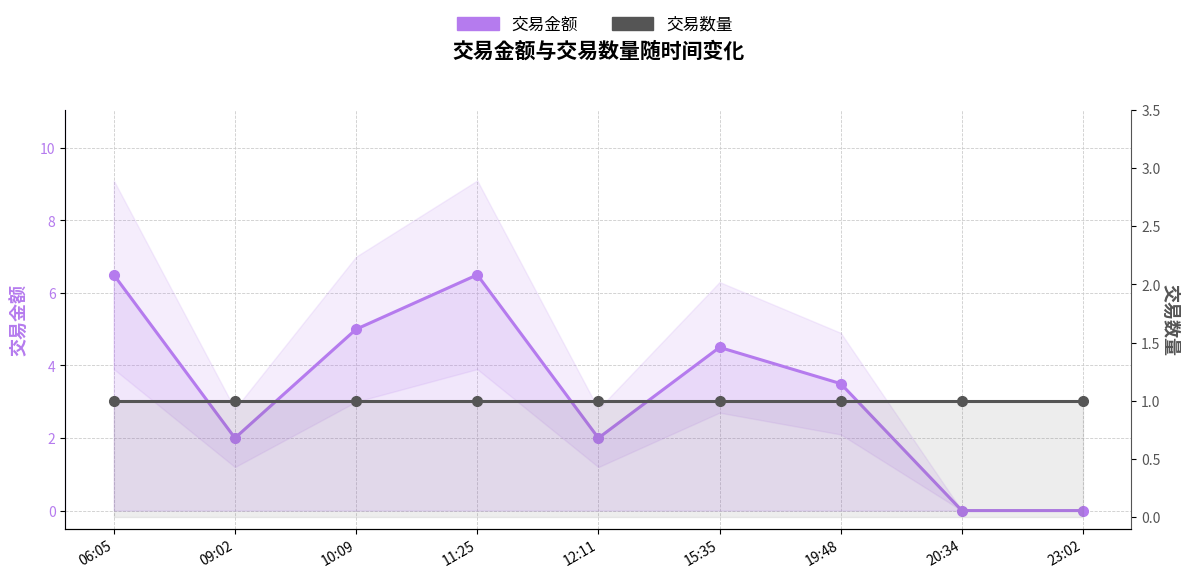

Rank the series by their average value, from highest to lowest.

交易金额, 交易数量